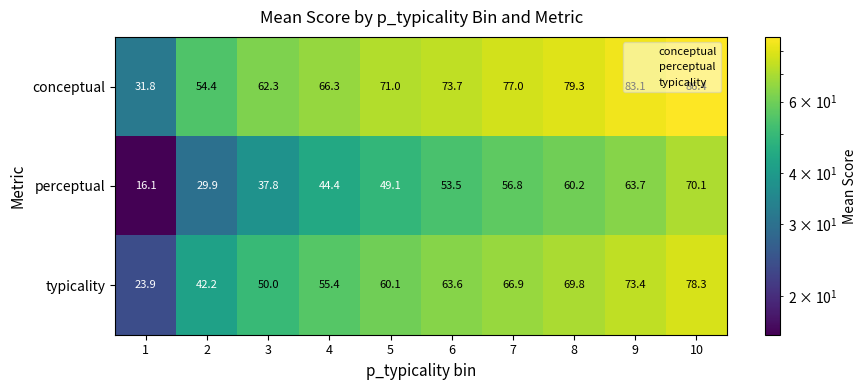

Is it true that perceptual equals 24.9 at 1?

False